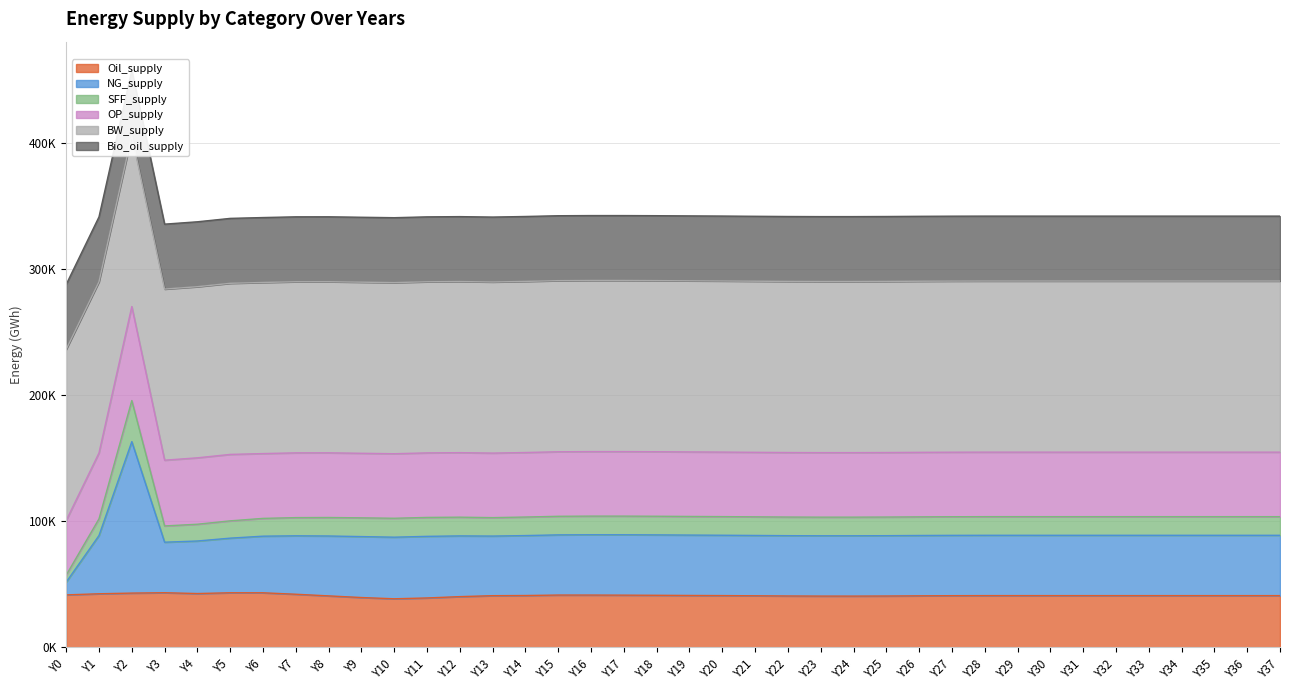

What is the value of the Oil_supply point at the 17th from the left?

41373.0